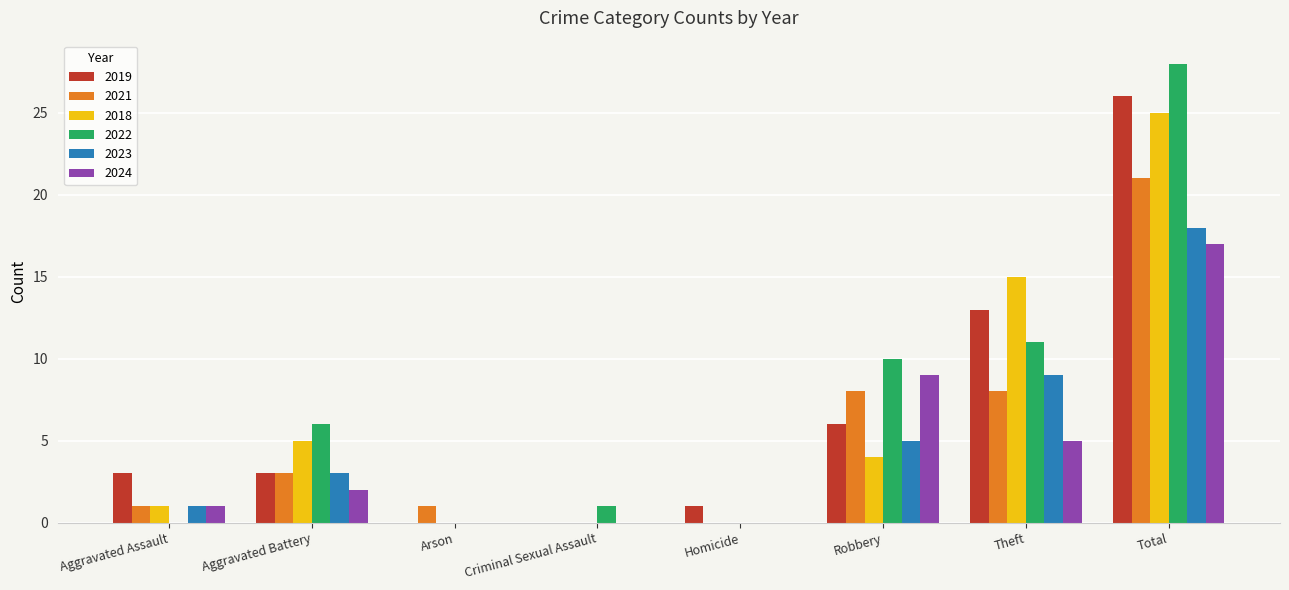

At which category is the sum across all series the highest?

Total